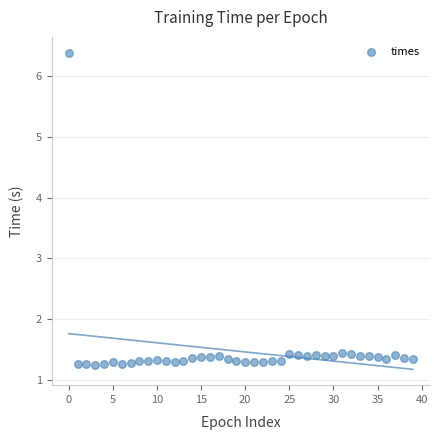

What is the range of Y values (max minus min)?

5.1